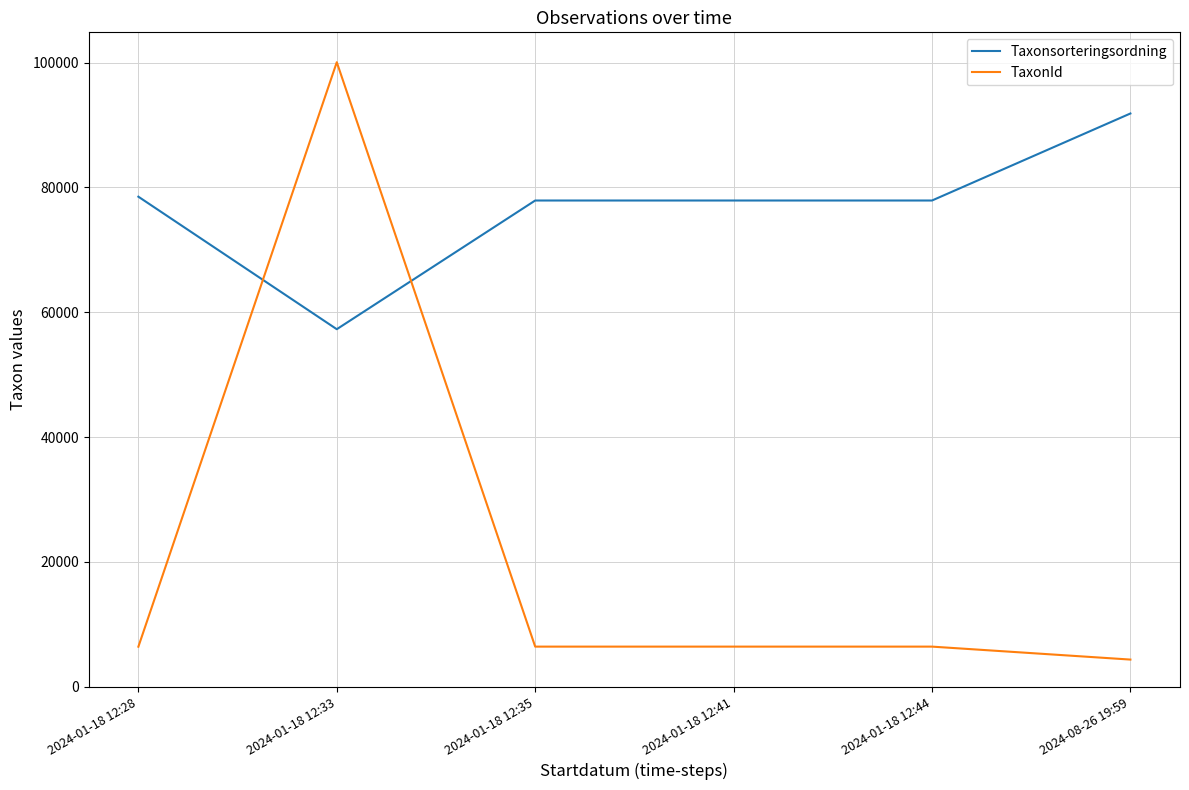

At which category is the sum across all series the highest?

2024-01-18 12:33